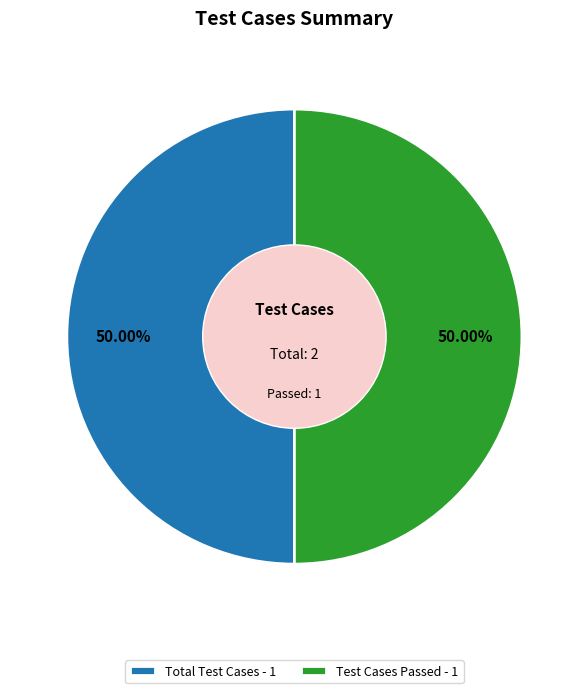

Do Test Cases Passed - 1 and Total Test Cases - 1 together represent more than half of the pie?

Yes